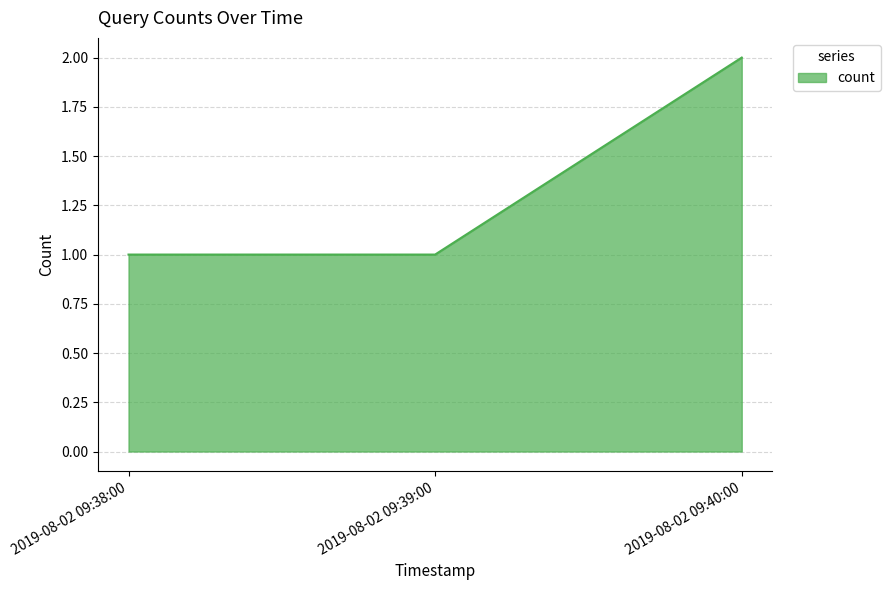

True or false: the data shows 1 at 2019-08-02 09:38:00.

True